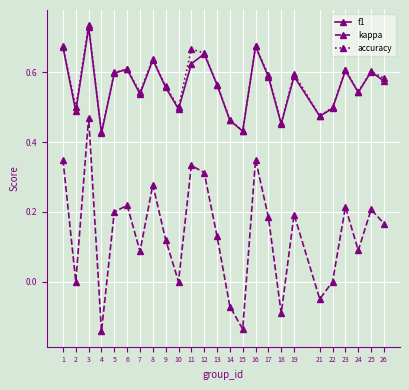

Where is the first local minimum for accuracy?

2